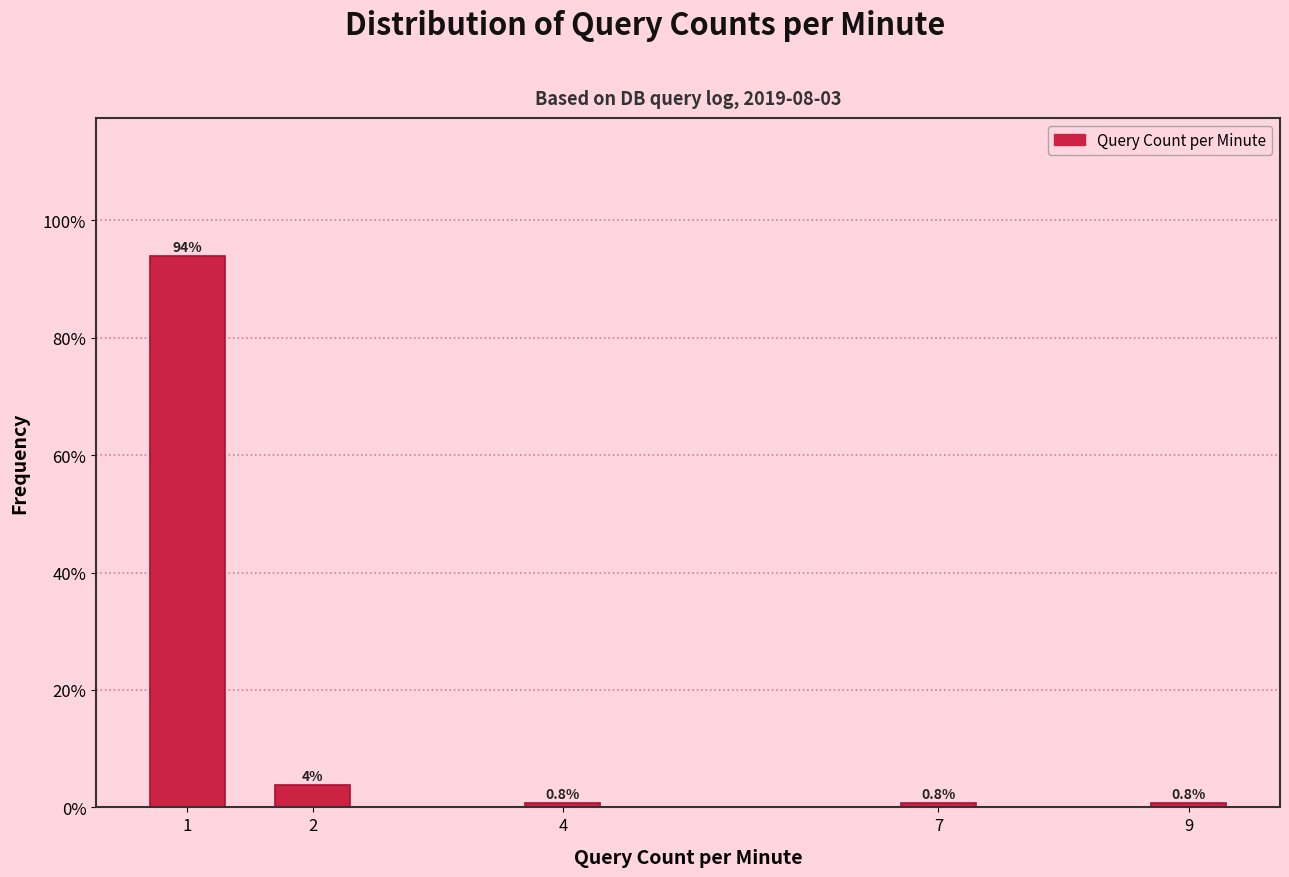

Reading left to right, transcribe all the data shown in this chart.

93.9	3.8	0.8	0.8	0.8